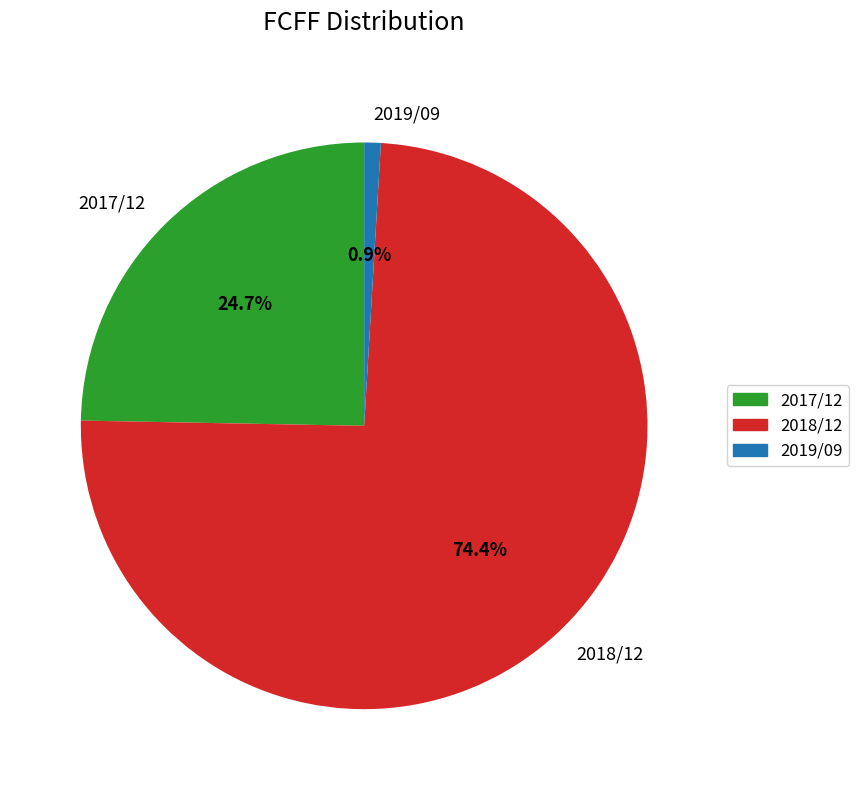

Between 2019/09 and 2017/12, which is larger?

2017/12